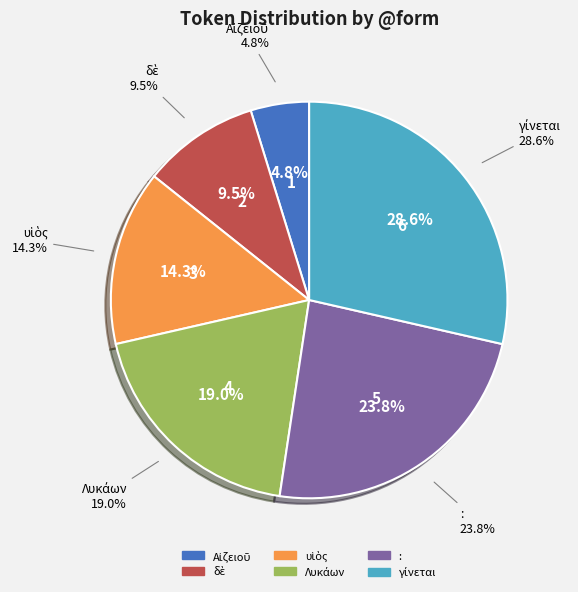

To the nearest percent, what portion does υἱὸς represent?

14%